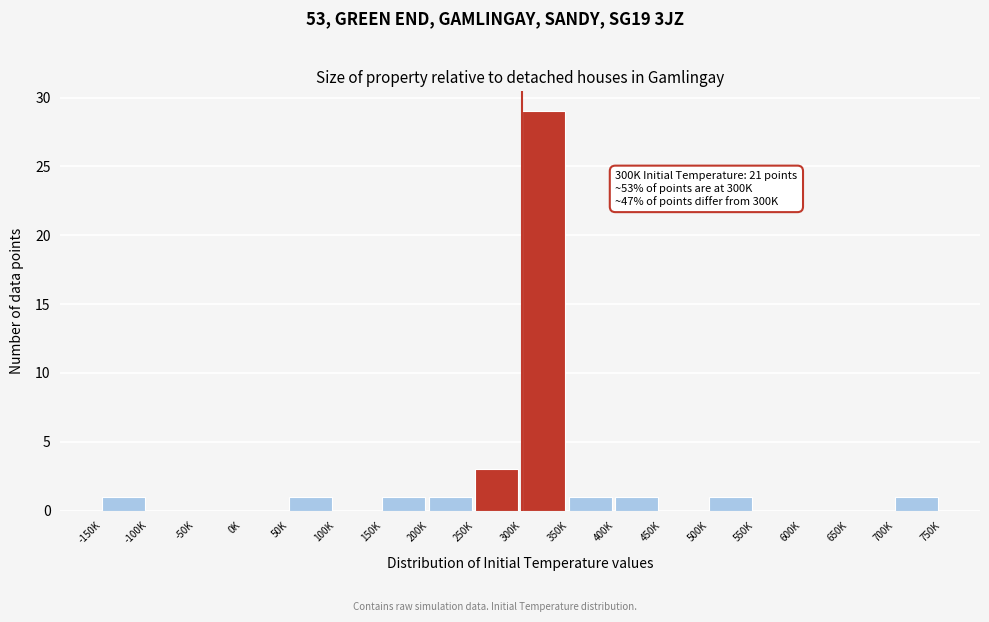

Reading right to left, what are all the values shown in this chart?

700K=1	650K=0	600K=0	550K=0	500K=1	450K=0	400K=1	350K=1	300K=29	250K=3	200K=1	150K=1	100K=0	50K=1	0K=0	-50K=0	-100K=0	-150K=1